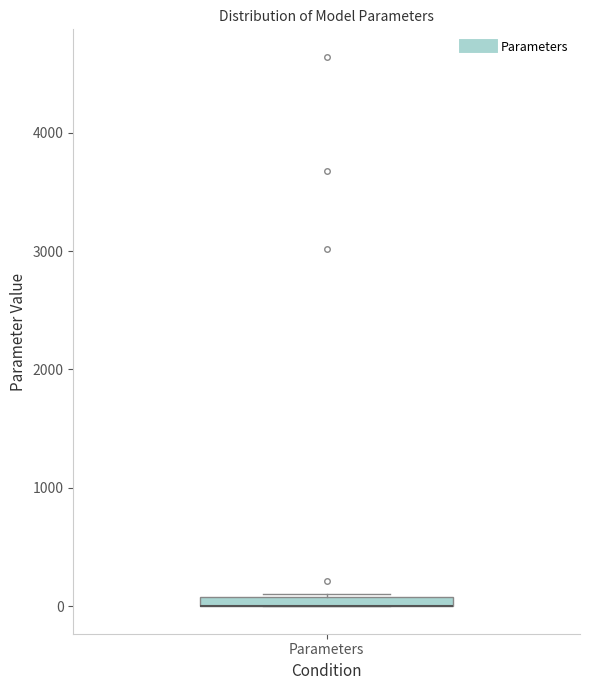

Where is the lower edge of the box for Parameters on the y-axis? The values are not printed on the chart, so give them approximately, as read against the axis.

0